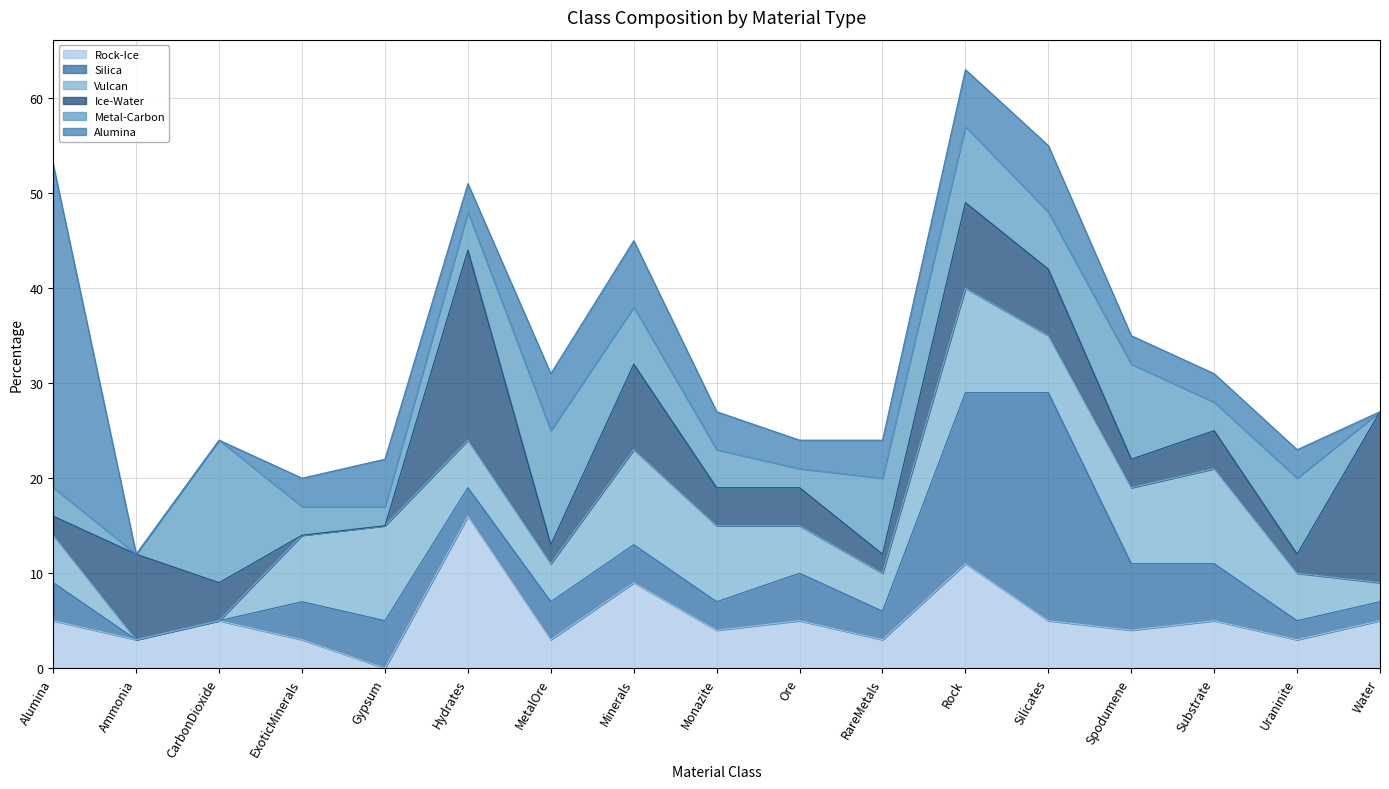

Reading left to right, extract all data points from this chart.

Rock-Ice: 5	3	5	3	0	16	3	9	4	5	3	11	5	4	5	3	5
Silica: 4	0	0	4	5	3	4	4	3	5	3	18	24	7	6	2	2
Vulcan: 5	0	0	7	10	5	4	10	8	5	4	11	6	8	10	5	2
Ice-Water: 2	9	4	0	0	20	2	9	4	4	2	9	7	3	4	2	18
Metal-Carbon: 3	0	15	3	2	4	12	6	4	2	8	8	6	10	3	8	0
Alumina: 34	0	0	3	5	3	6	7	4	3	4	6	7	3	3	3	0